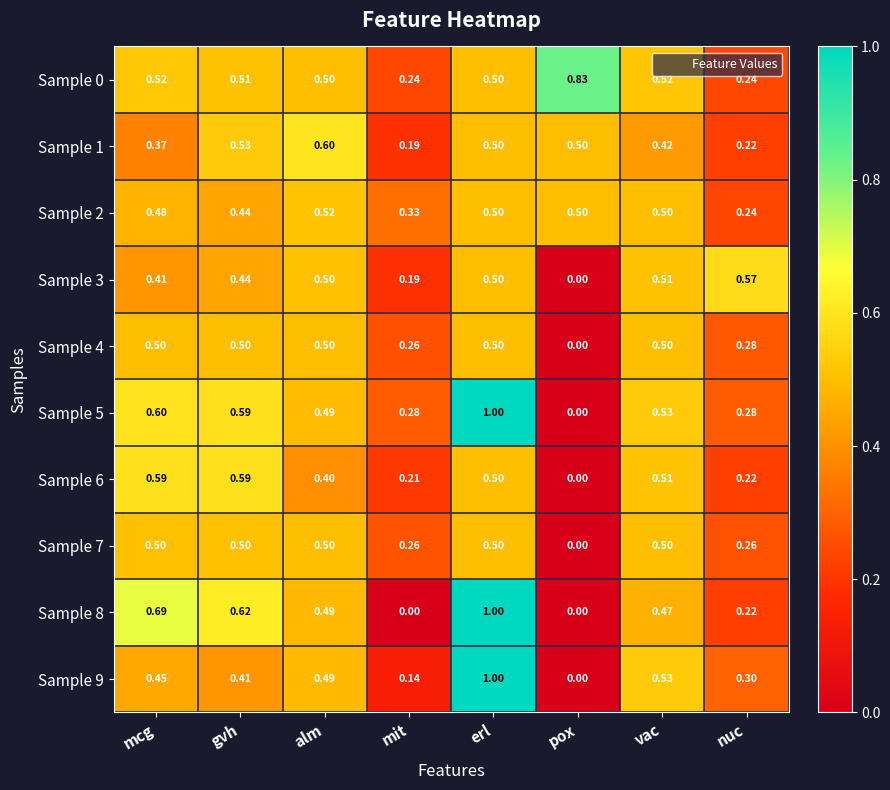

At which category is the sum across all series the highest?

erl